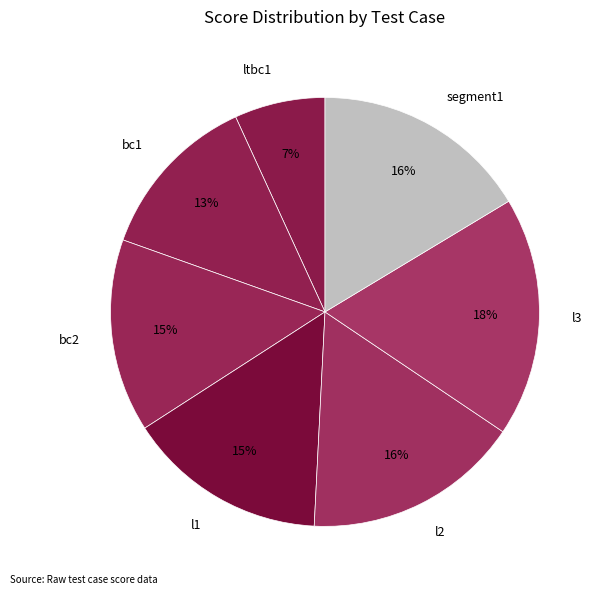

To the nearest percent, what percentage of the pie is bc1?

13%